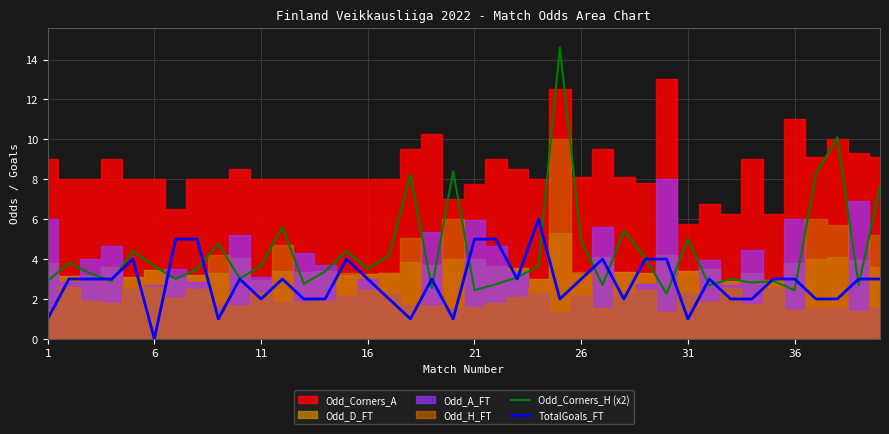

What is the minimum value for Odd_Corners_H (x2)?

2.3